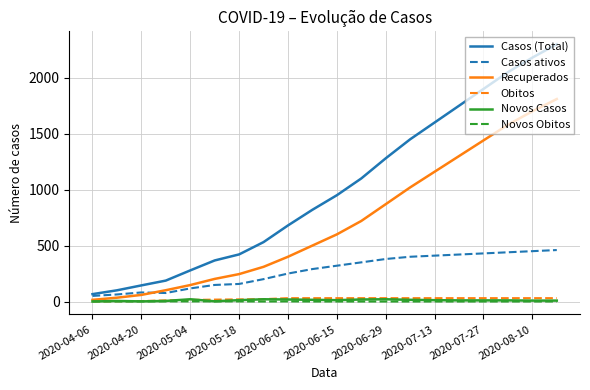

What are all the series names shown in the legend?

Casos (Total), Casos ativos, Recuperados, Obitos, Novos Casos, Novos Obitos